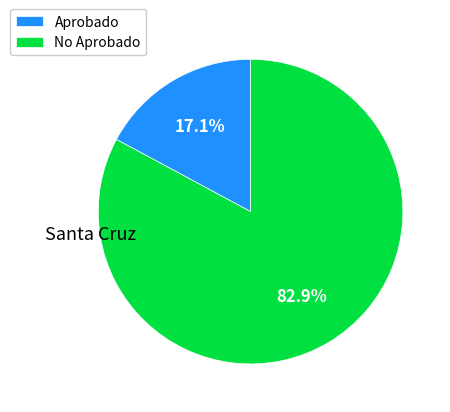

To the nearest percent, what percentage of the pie is Aprobado?

17%